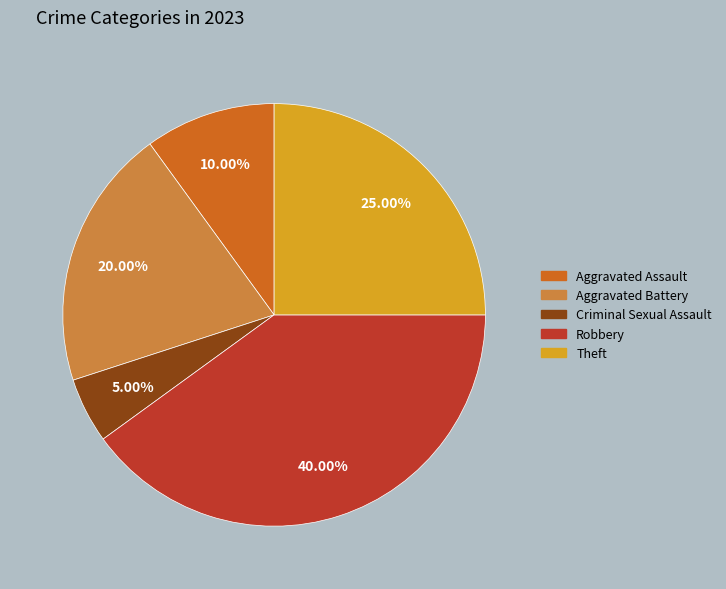

Does any single category account for the majority?

No